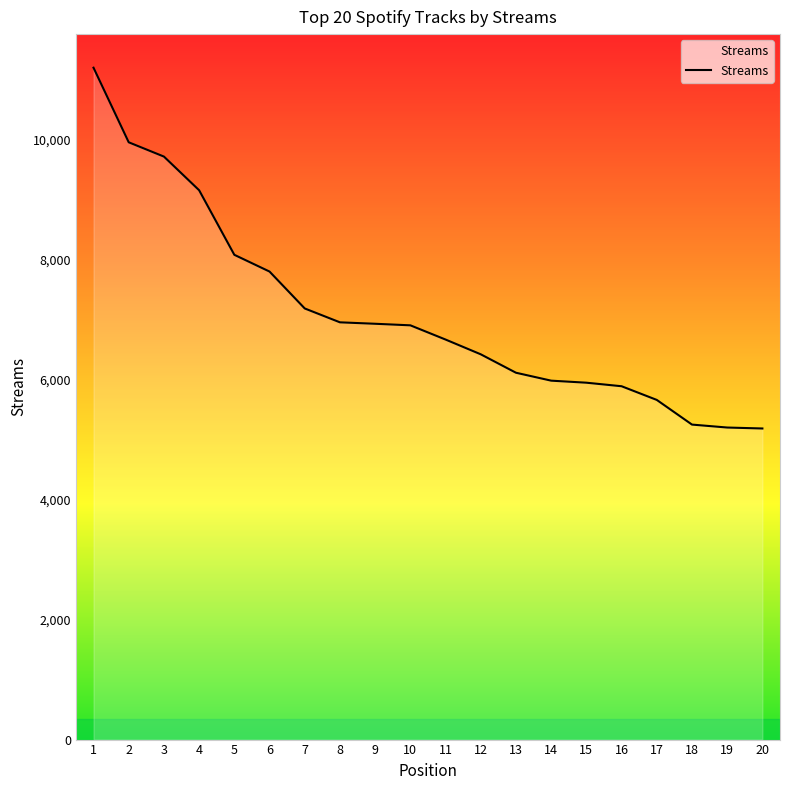

At which label is the value closest to 8190?

5